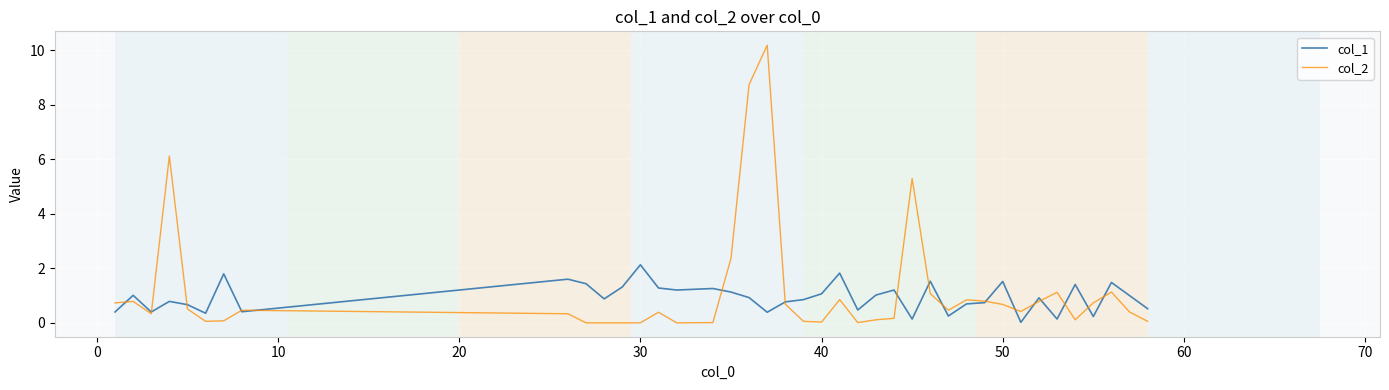

Which series has the widest spread of values?

col_2